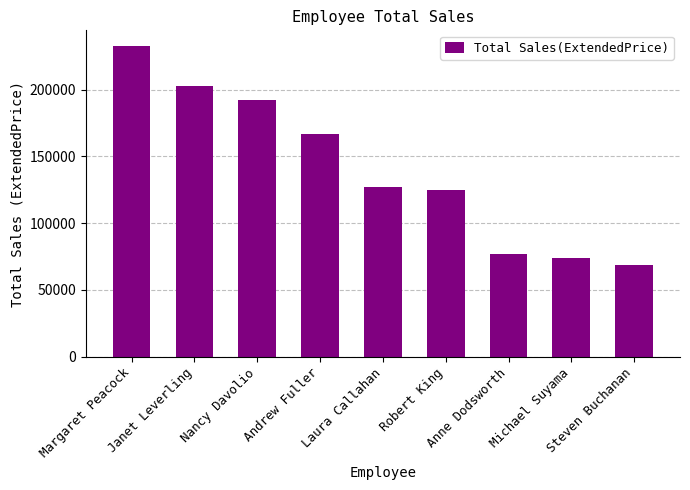

What is the ratio of the value at Laura Callahan to the value at Nancy Davolio?

0.7